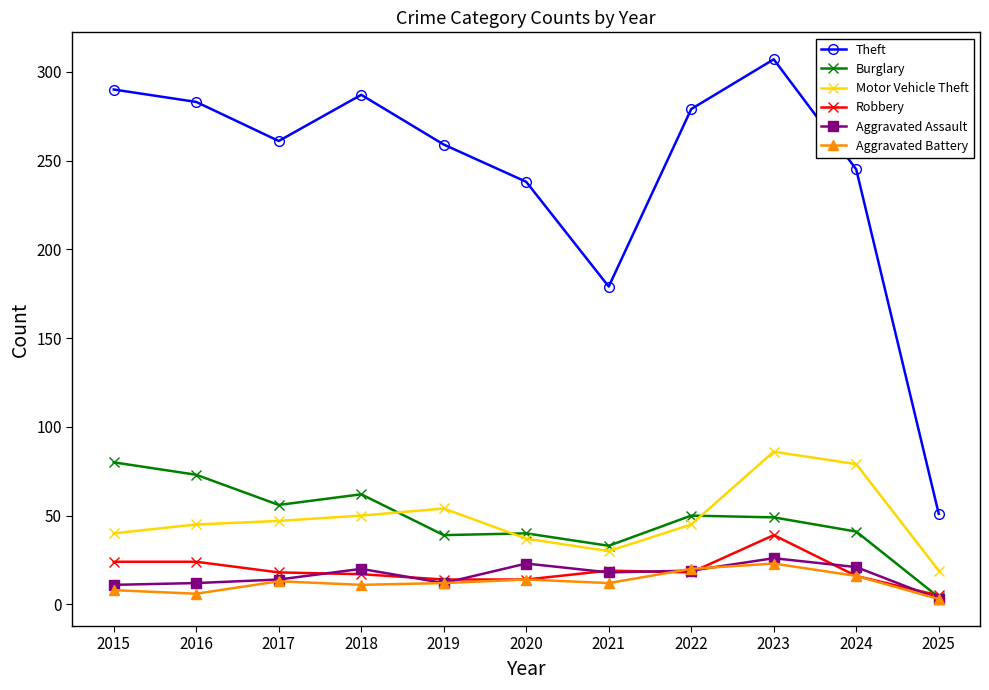

How many lines are shown in the chart?

6